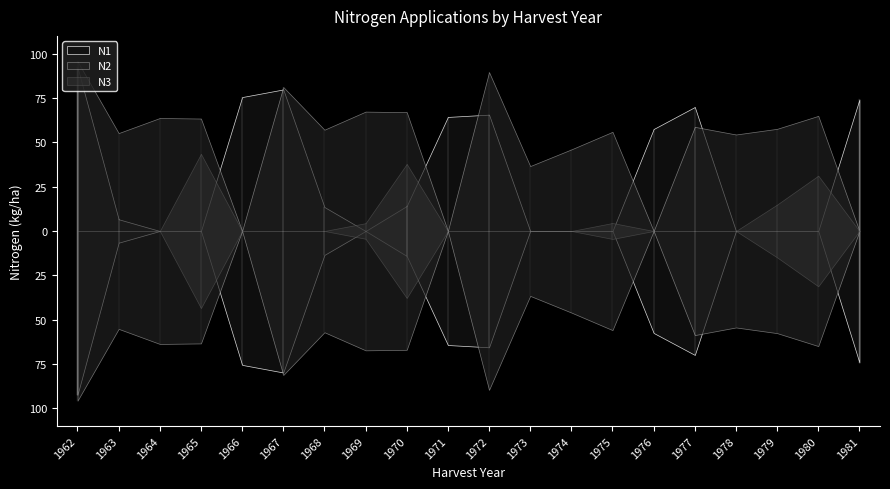

What is the average value of the N1 series?

30.7